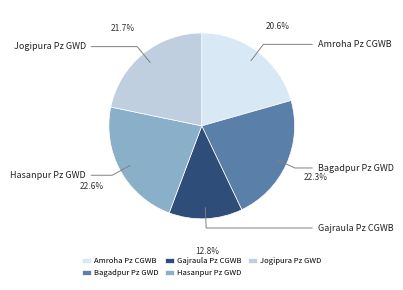

Is there a majority slice in this chart?

No